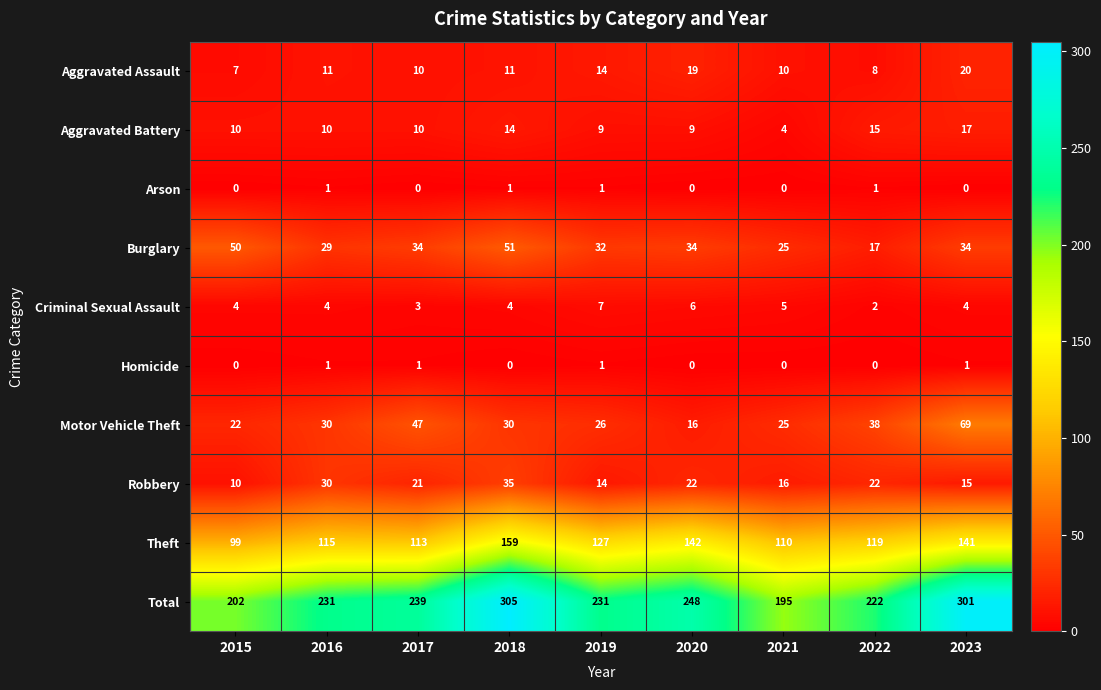

What is the average value of the Theft series?

125